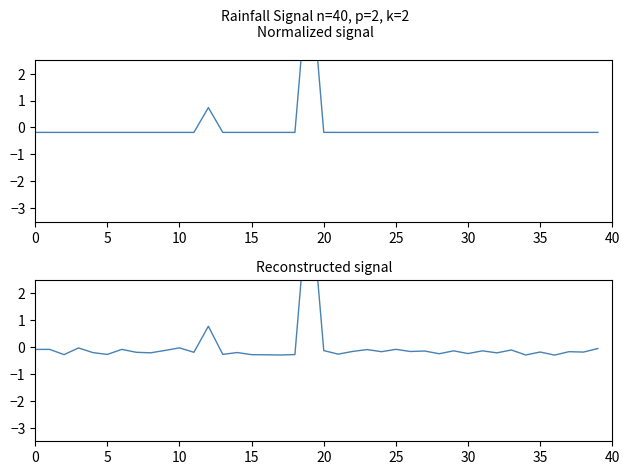

What is the lowest value of the Normalized rainfall (mm/30min) series?

-0.2